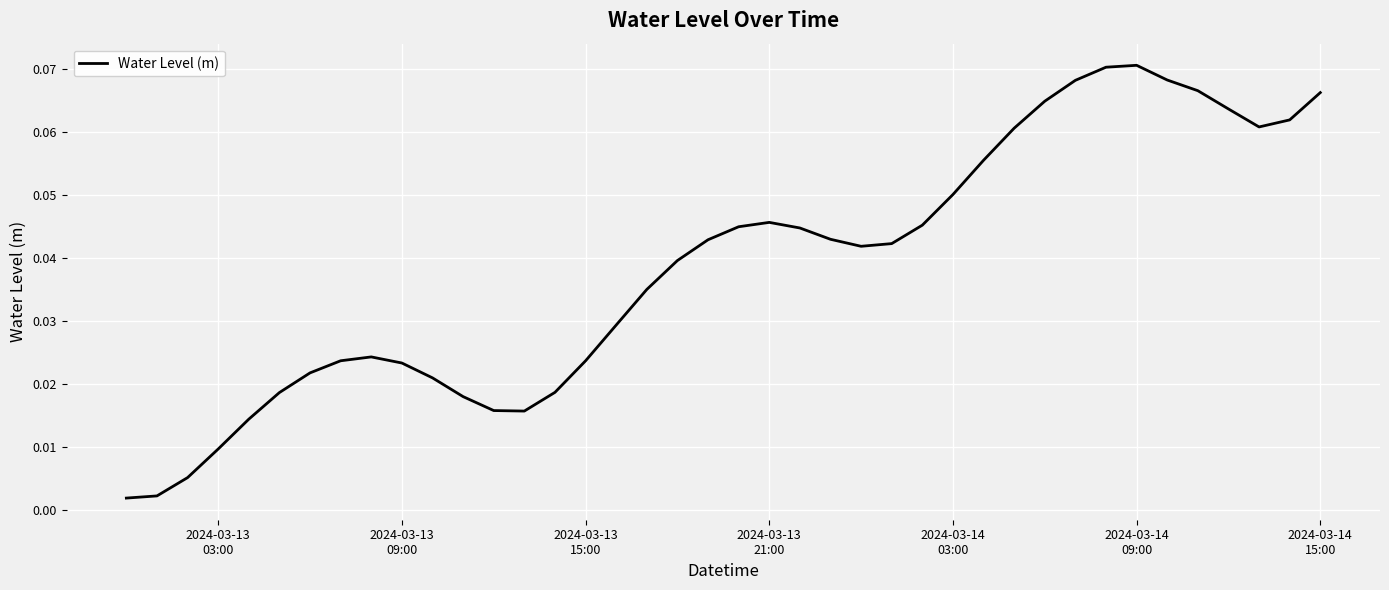

How many points are lower than both their immediate neighbors (excluding endpoints)?

3